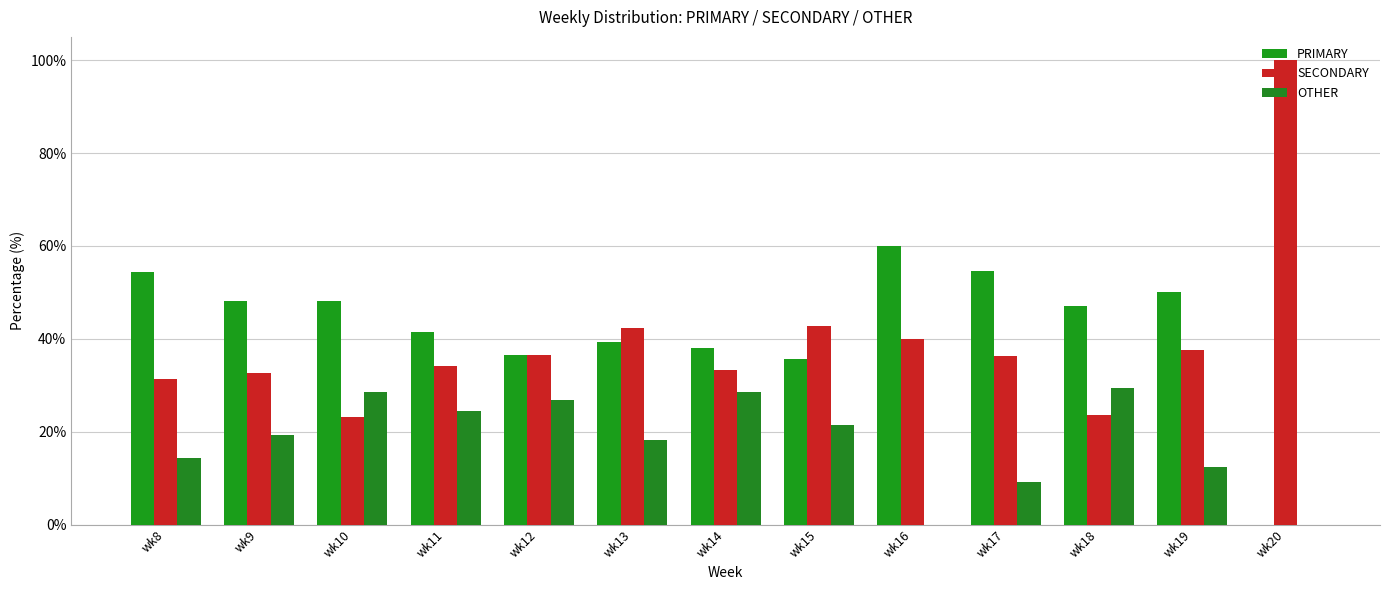

How many series are shown in this chart?

3